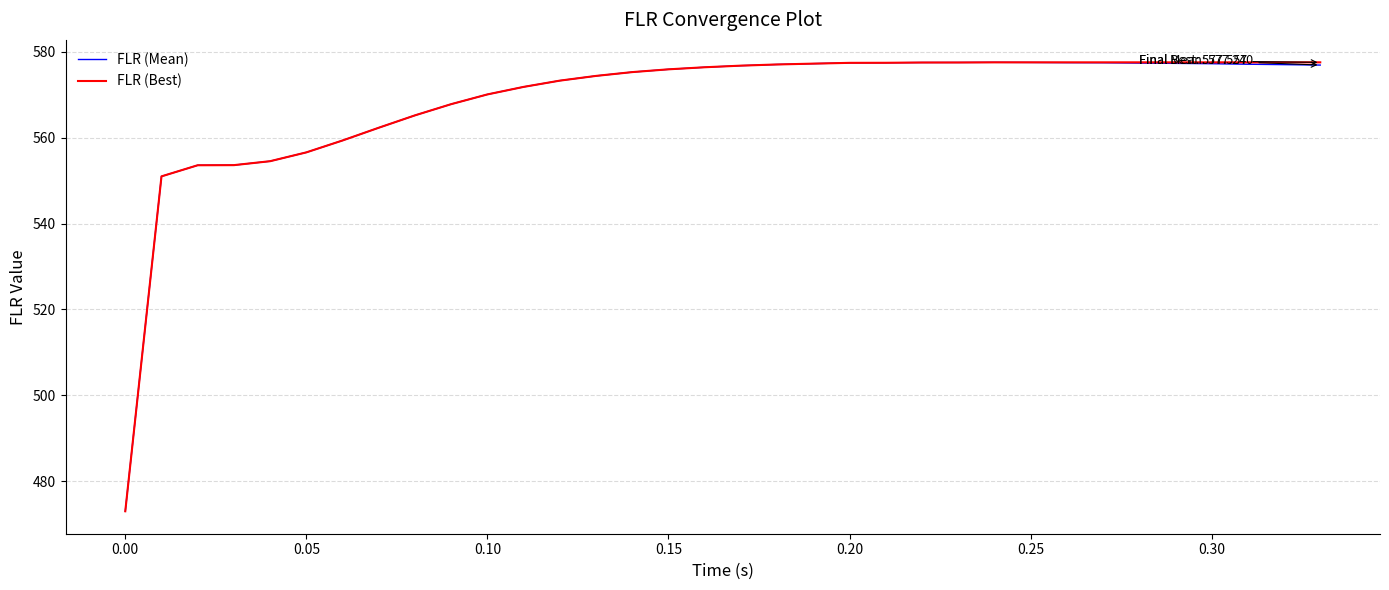

What is the highest value of the FLR (Mean) series?

577.6